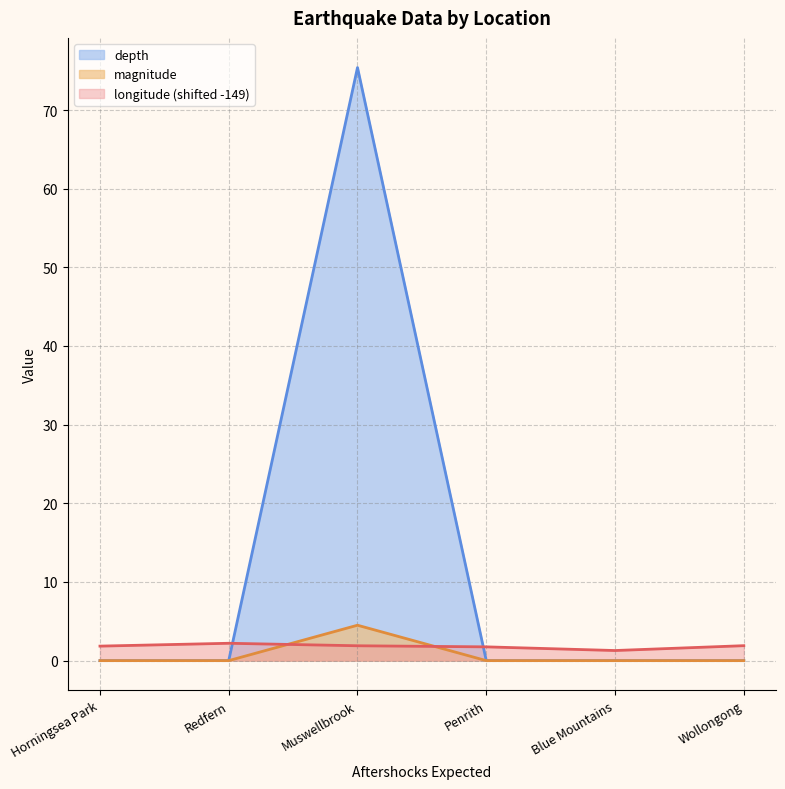

Does the chart have visible grid lines?

Yes